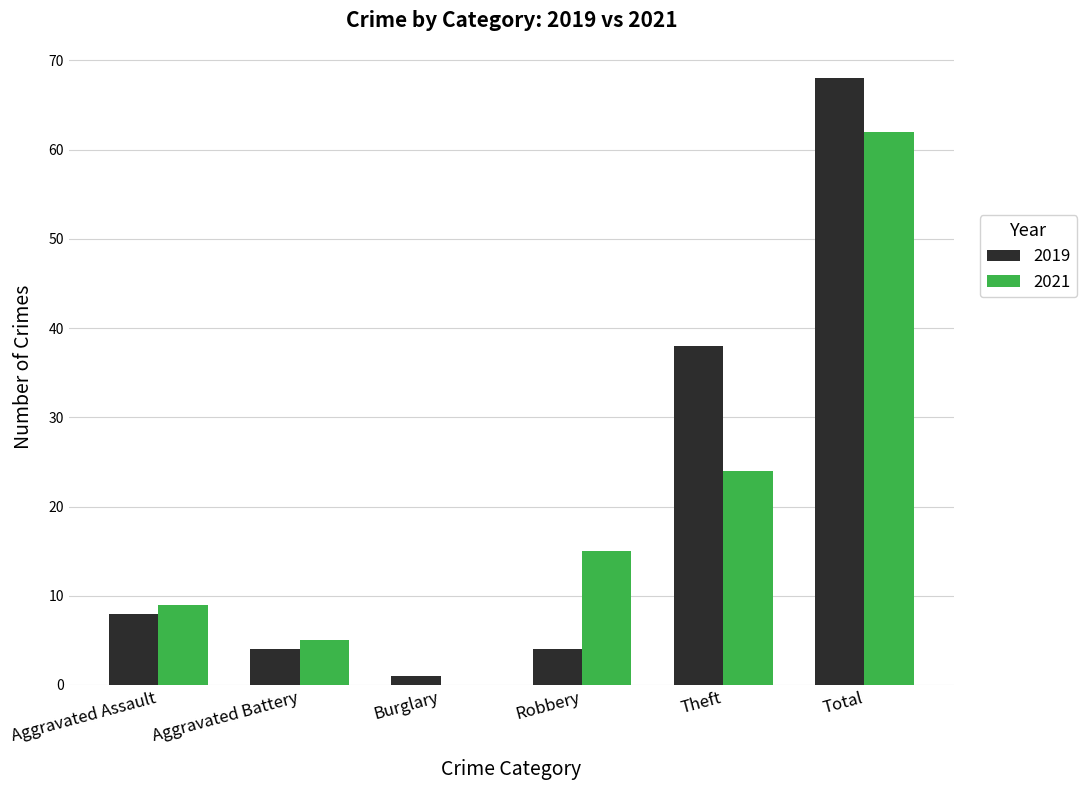

How many distinct data groups are displayed?

2